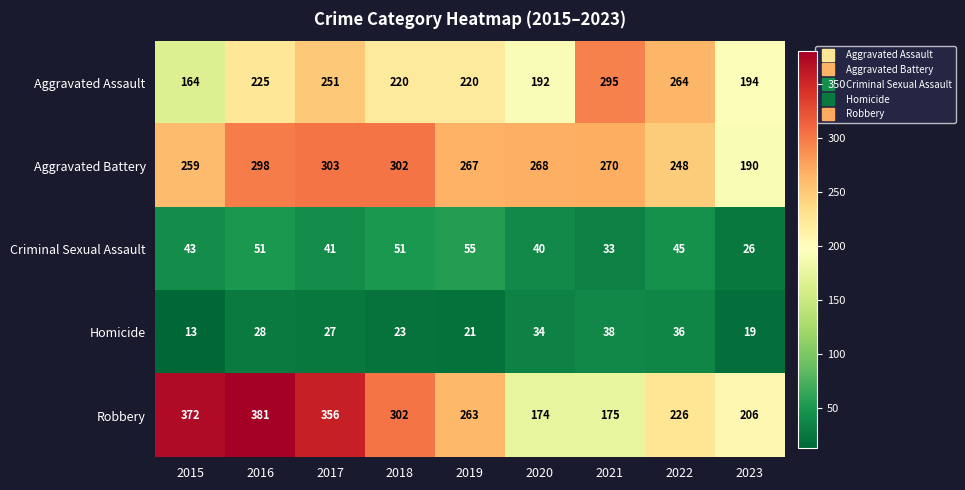

What is the total value across all series at 2018?

898